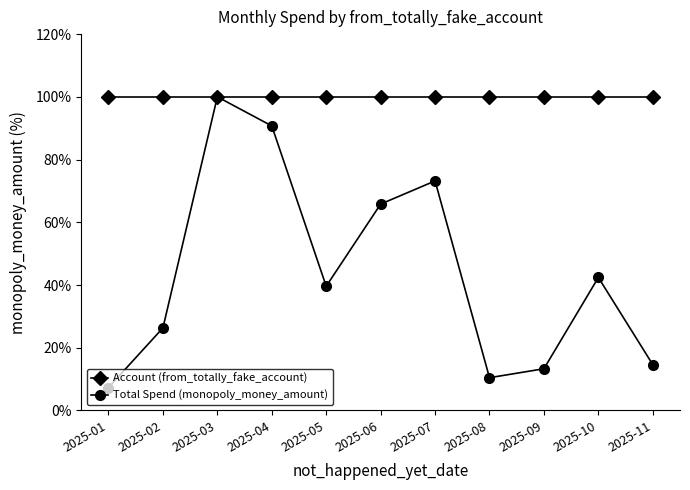

What is the value of the Total Spend (monopoly_money_amount) point at the 10th from the left?

42.4